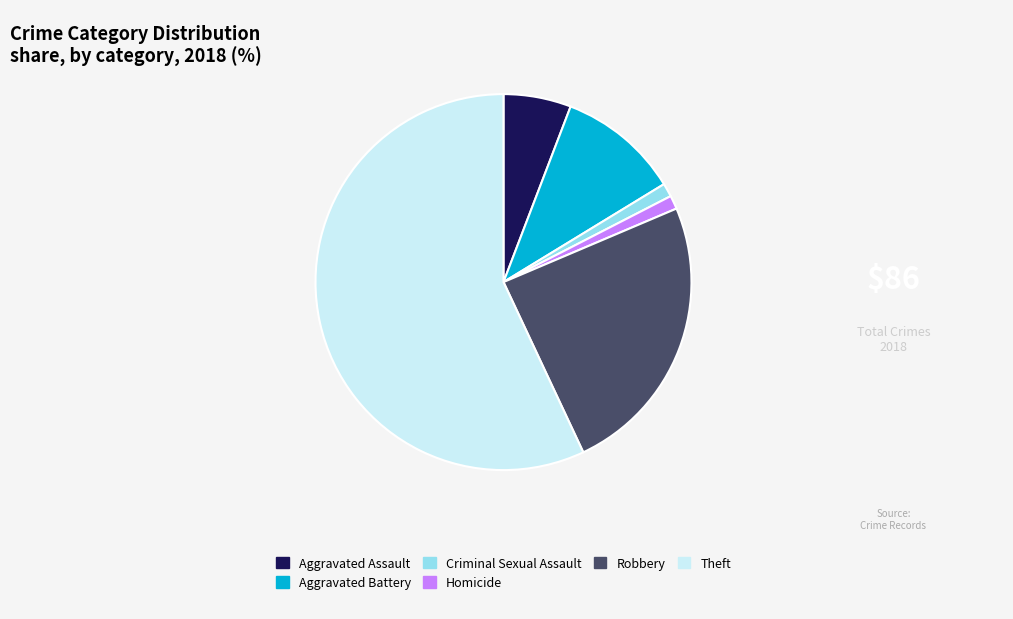

Between Criminal Sexual Assault and Aggravated Battery, which is larger?

Aggravated Battery